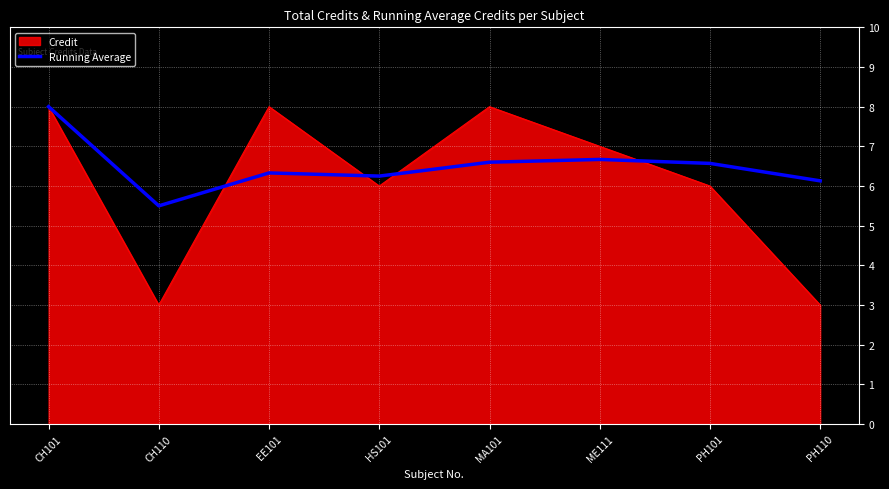

Rank the series at PH110 from lowest to highest value.

Credit, Running Average